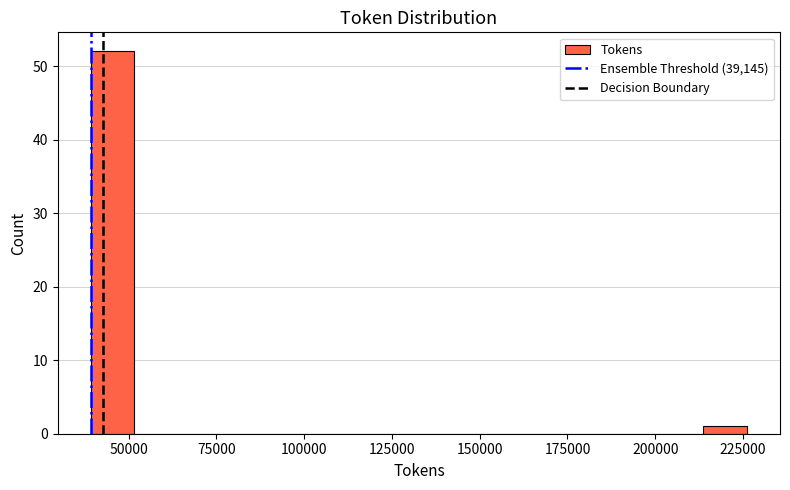

Around what value on the x-axis is the tallest bar? Give the approximate position of its centre, as read against the axis.

45000